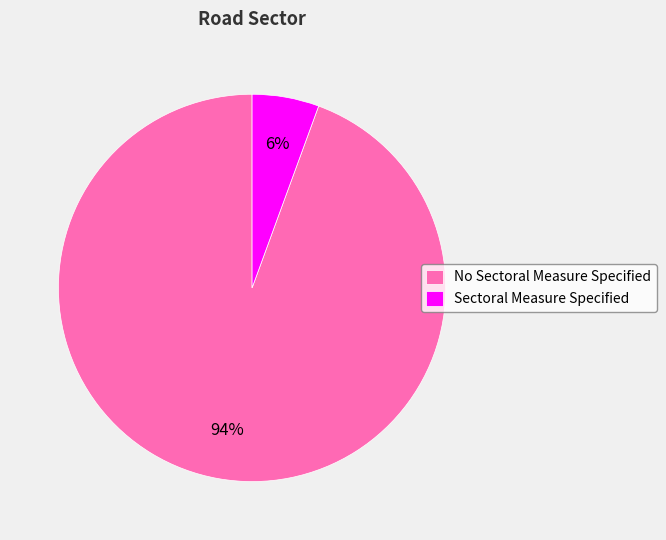

To the nearest percent, what is the average slice percentage?

50%